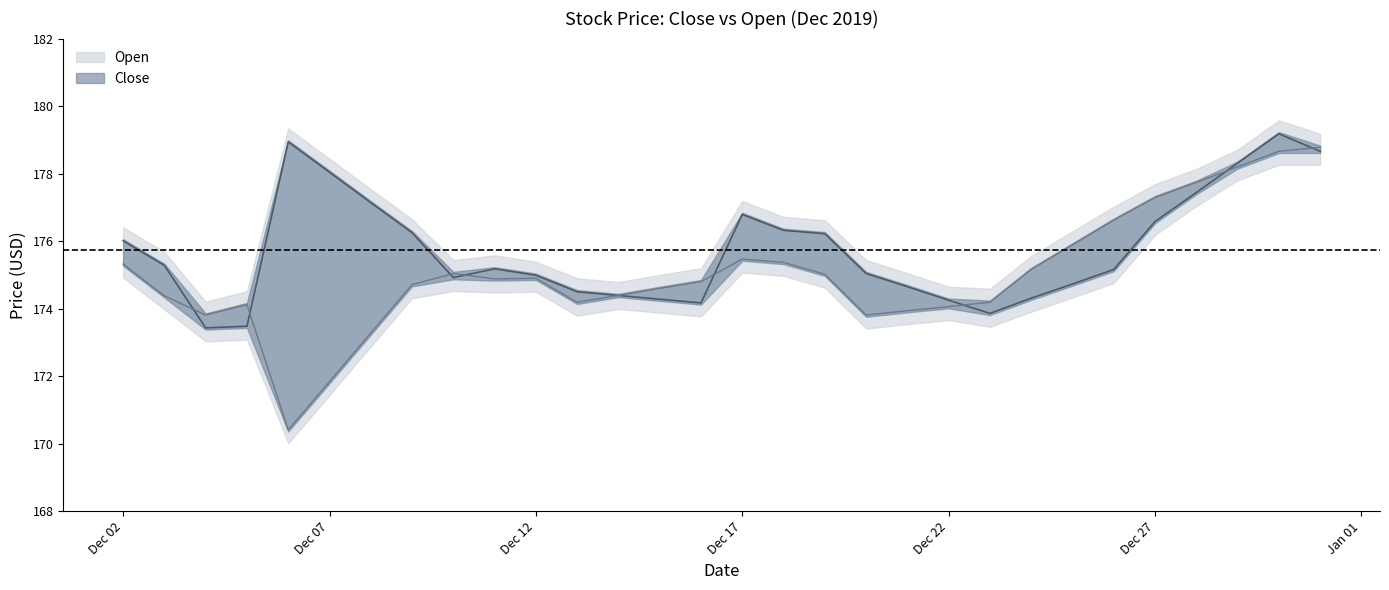

What are all the series names shown in the legend?

Close, Open